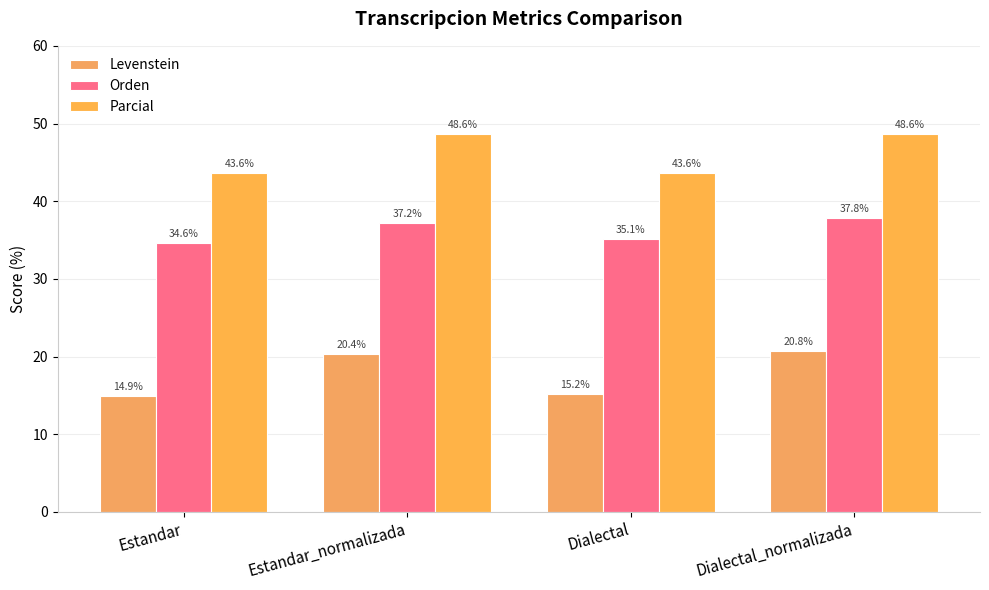

Which category has the highest value in the Levenstein series?

Dialectal_normalizada